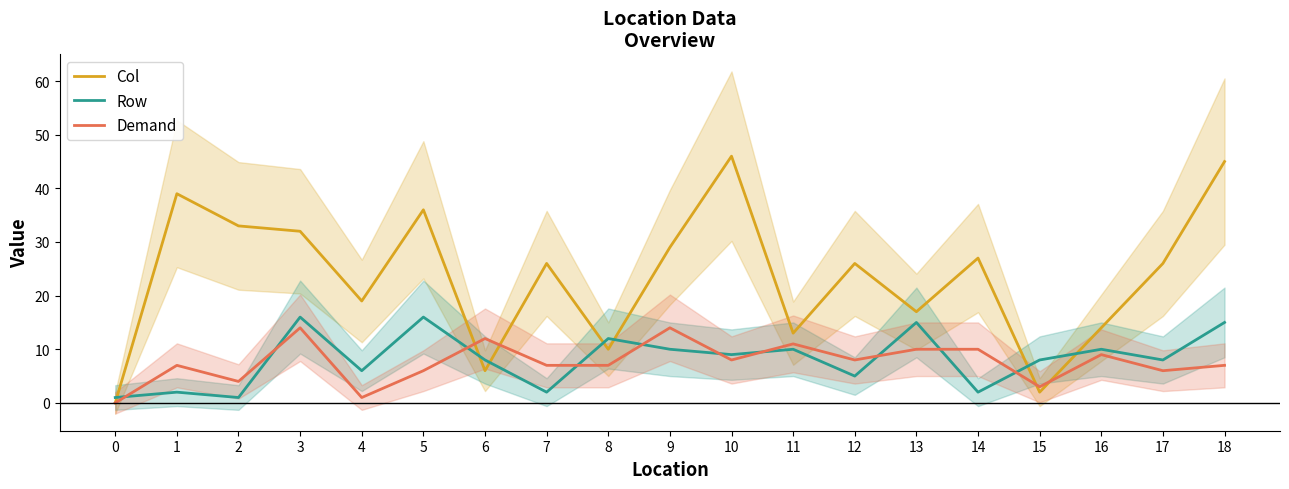

Reading left to right, transcribe all the data shown in this chart.

Col: 0	39	33	32	19	36	6	26	10	29	46	13	26	17	27	2	14	26	45
Row: 1	2	1	16	6	16	8	2	12	10	9	10	5	15	2	8	10	8	15
Demand: 0	7	4	14	1	6	12	7	7	14	8	11	8	10	10	3	9	6	7